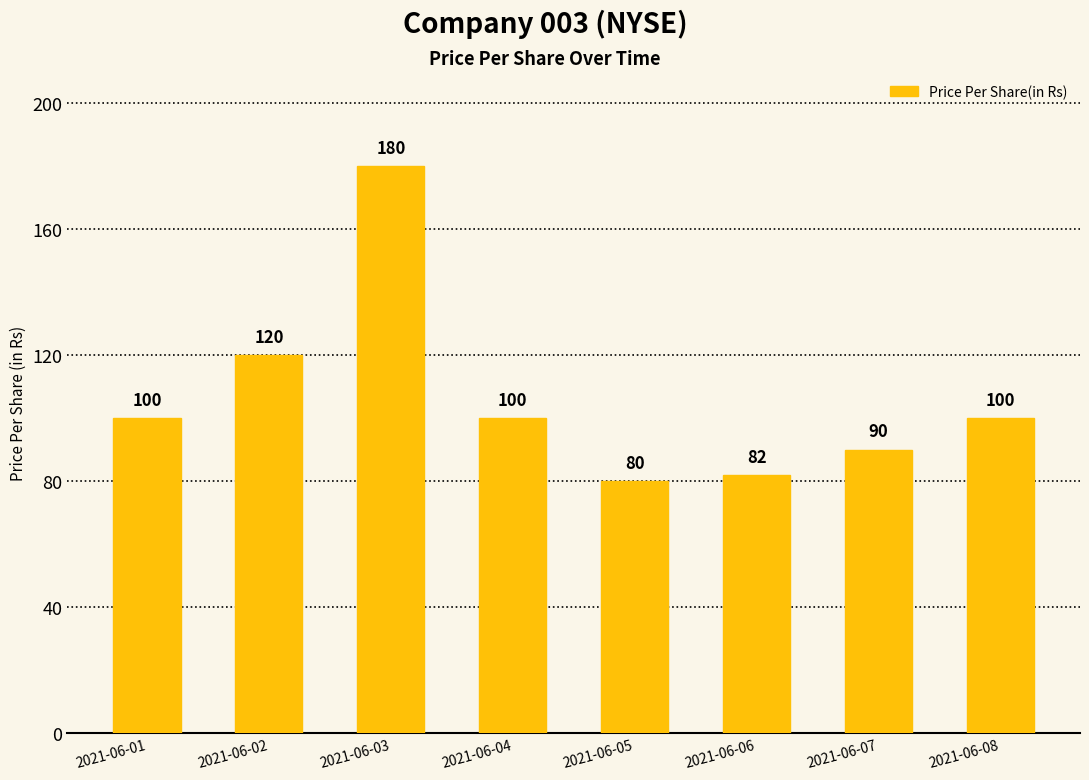

At which label is the value closest to 130?

2021-06-02